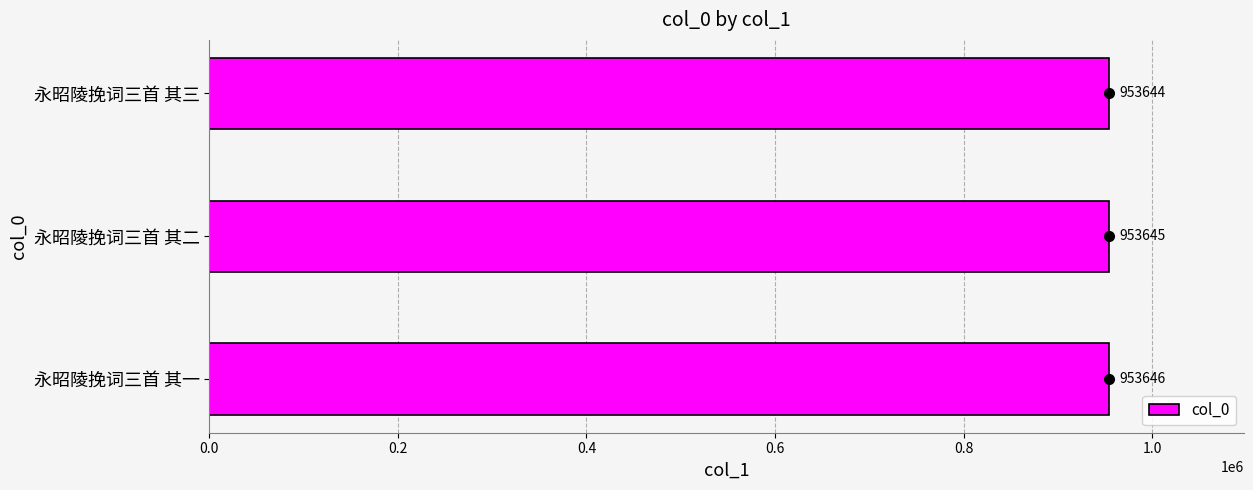

What is the minimum value shown in the chart?

953644